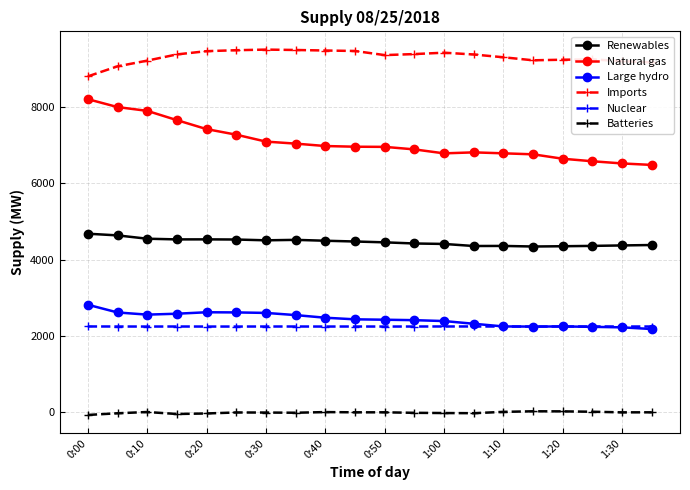

True or false: Renewables has more than 0 interior local peaks.

True